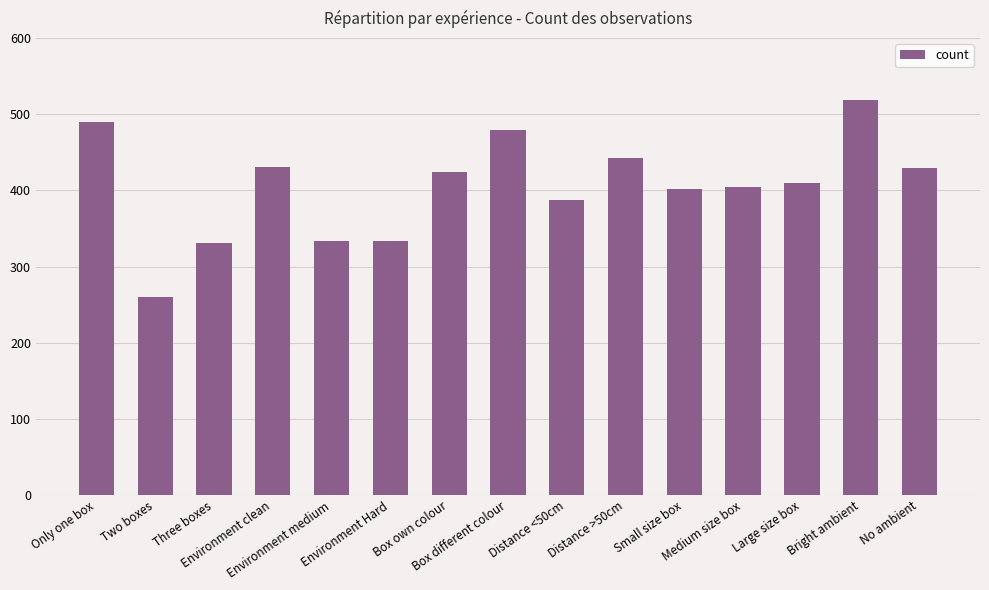

What is the greatest value displayed?

519